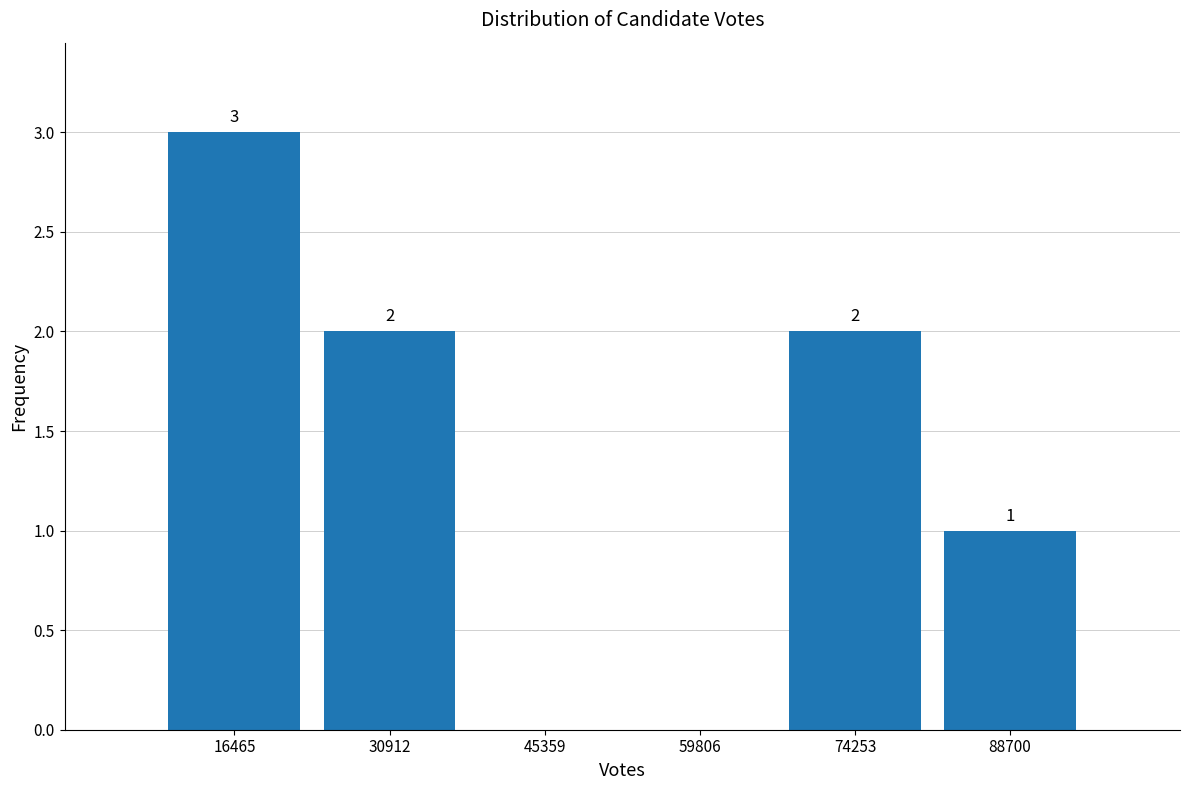

Which range on the x-axis has the tallest bar?

10000 to 24000